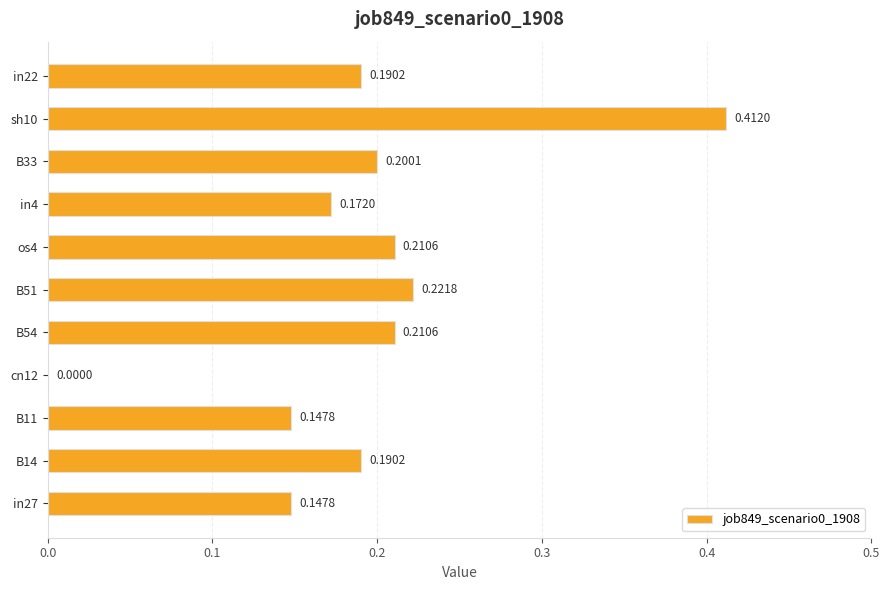

What is the sum of all values?

2.1